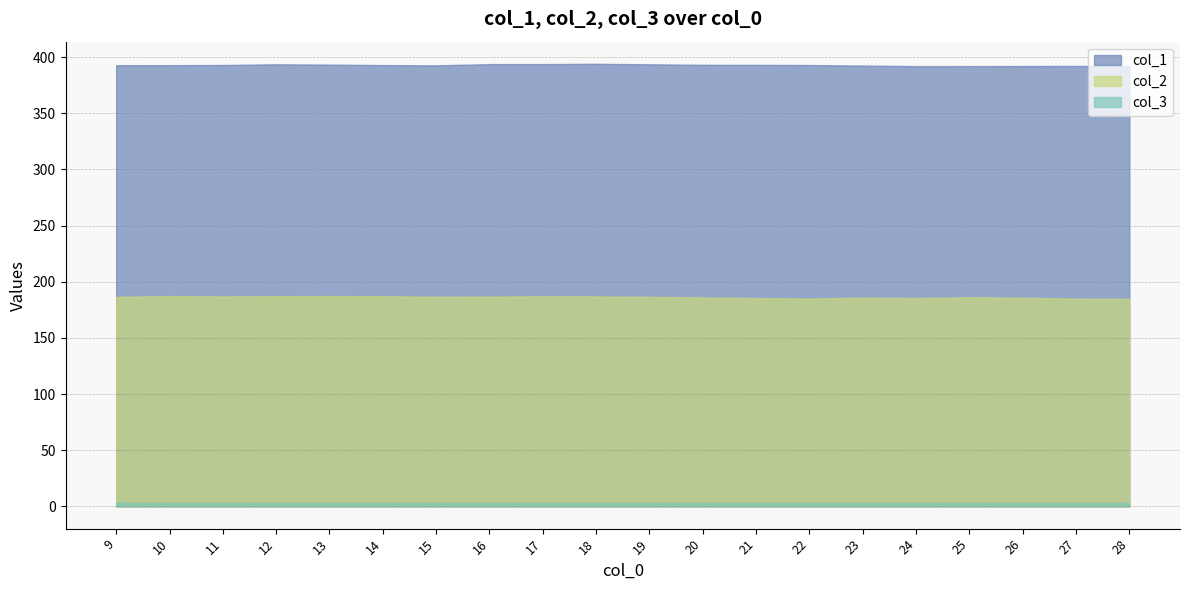

True or false: col_1 and col_2 intersect in this chart.

False